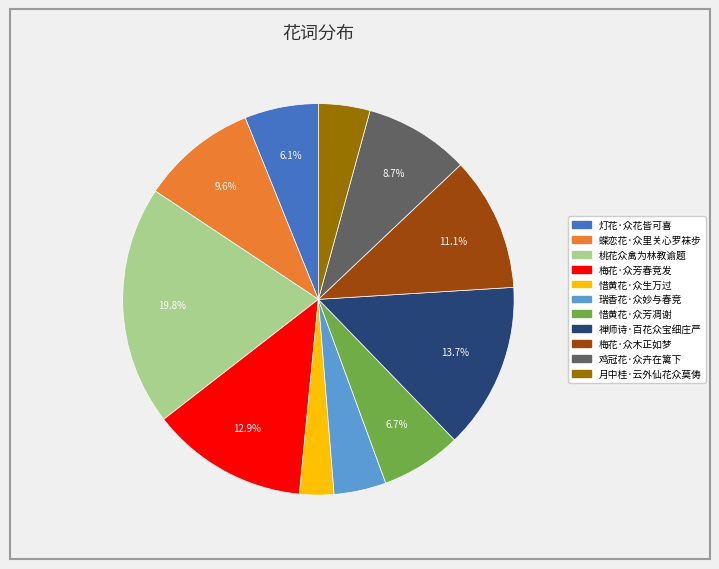

What percentage is the 惜黄花·众生万过 slice, to the nearest percent?

3%